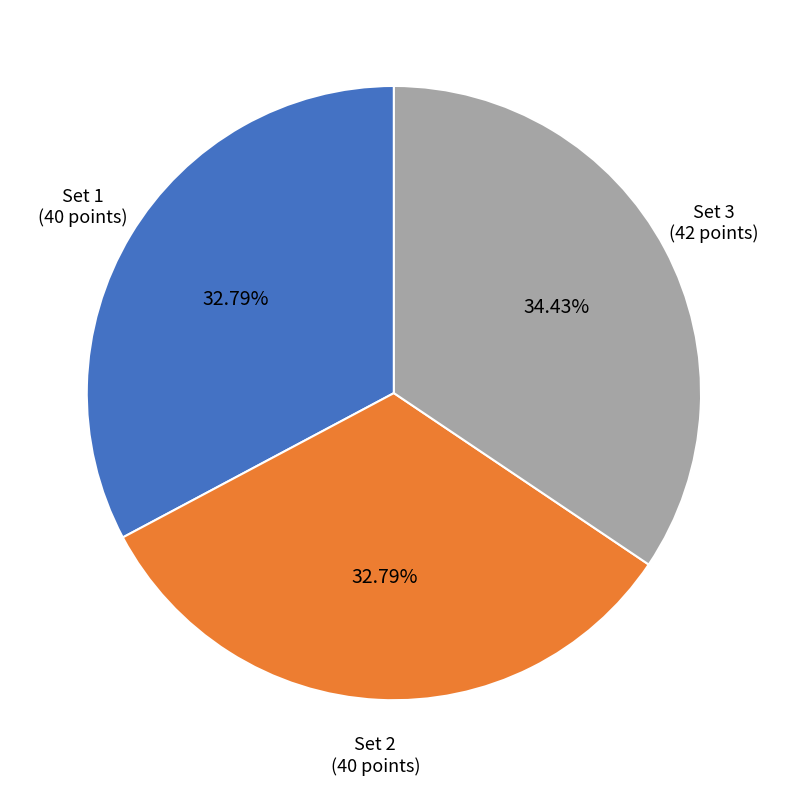

Is there a majority slice in this chart?

No